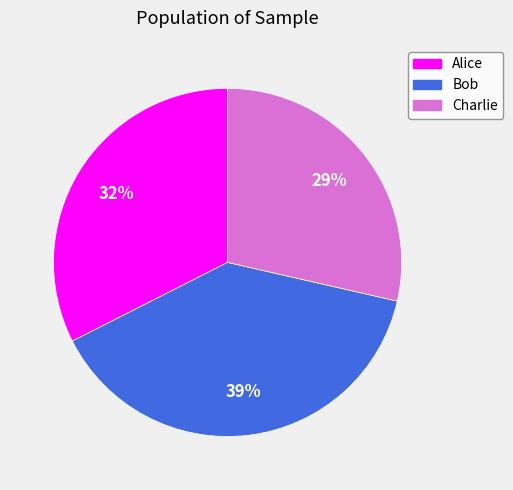

What percentage is the Bob slice, to the nearest percent?

39%